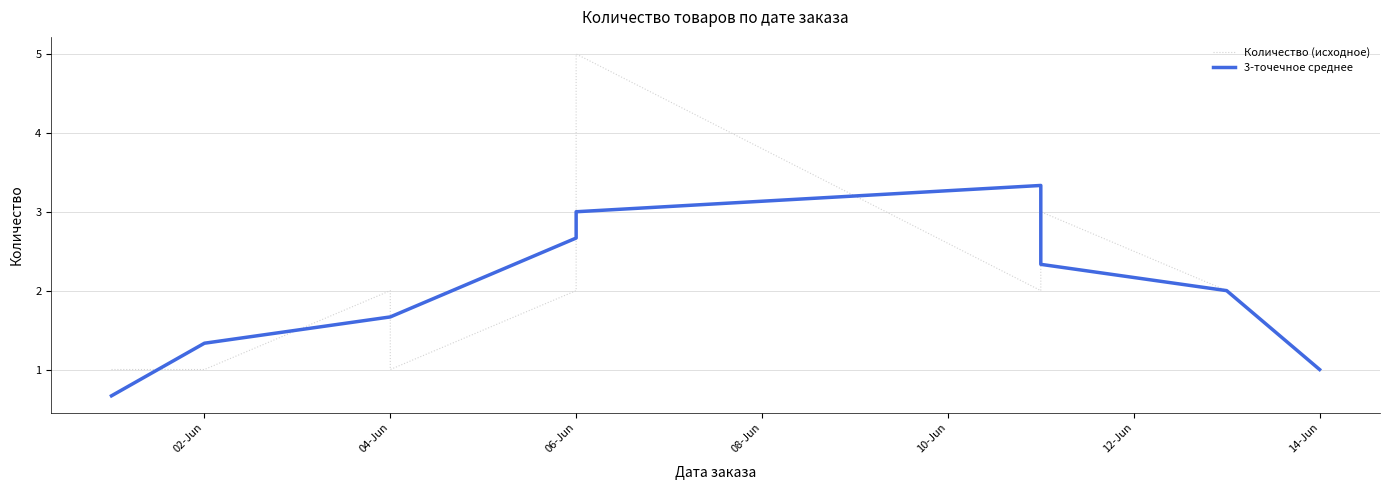

The value of Количество (исходное) at 9 is 0.7. True or false?

False